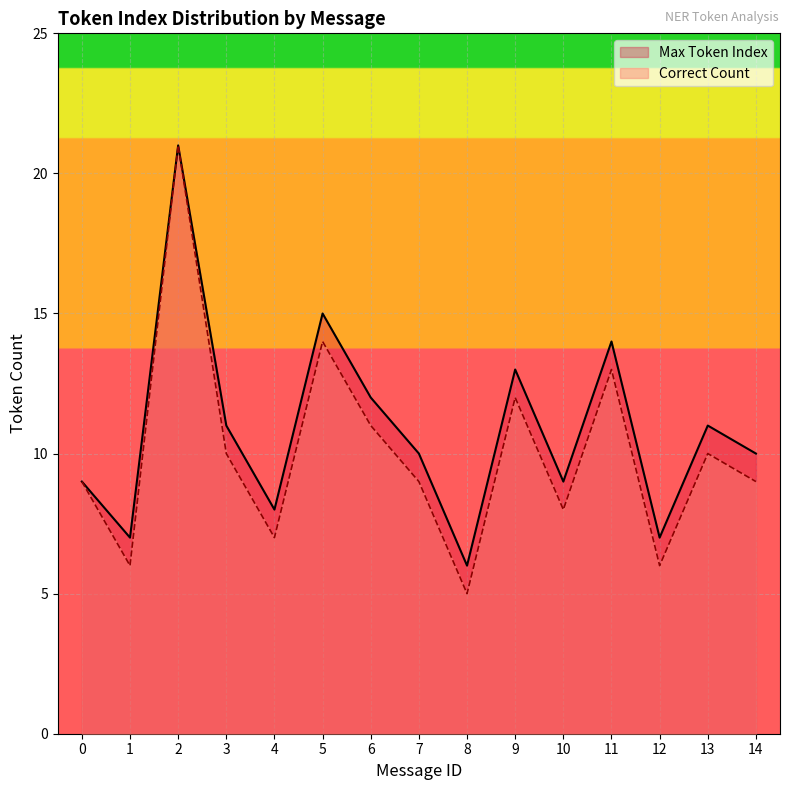

At which category does the chart reach its minimum across all series?

8